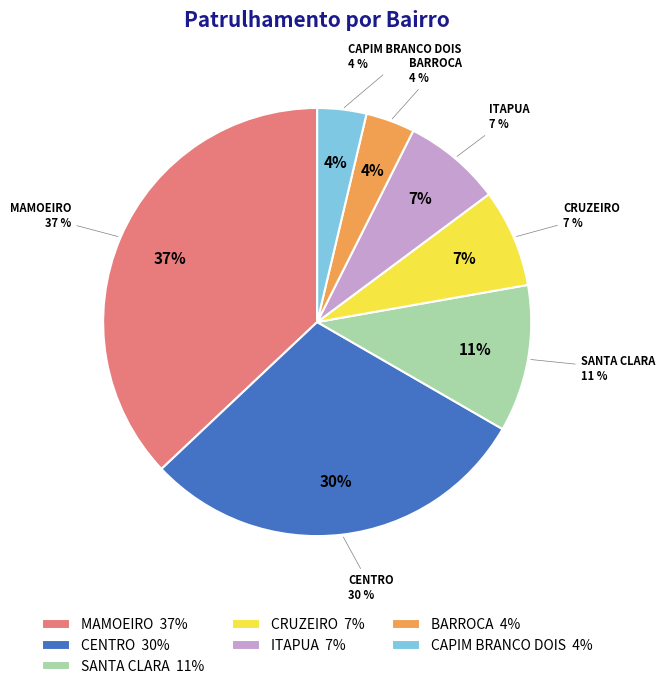

Which slice is the smallest?

BARROCA